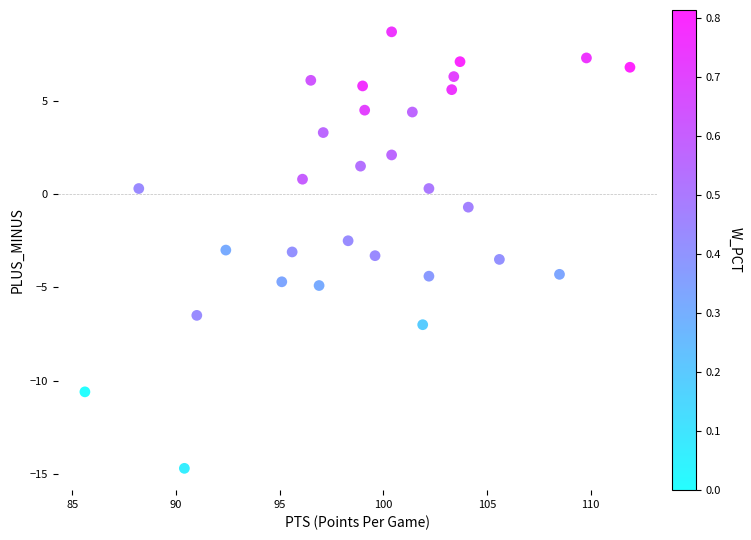

What is the range of X values (max minus min)?

26.3